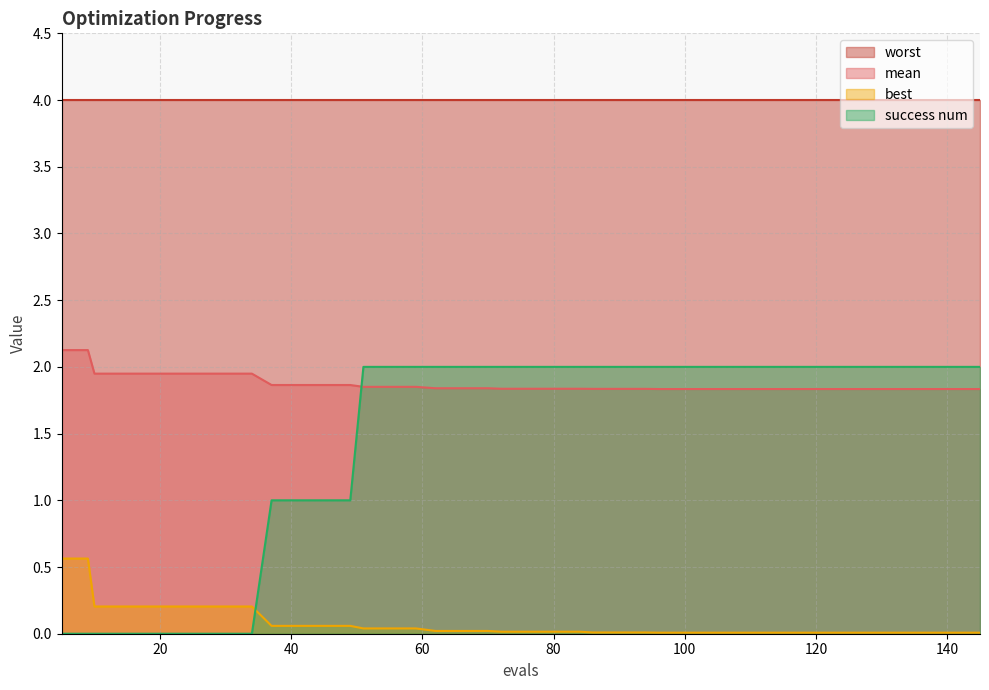

How many lines are shown in the chart?

4